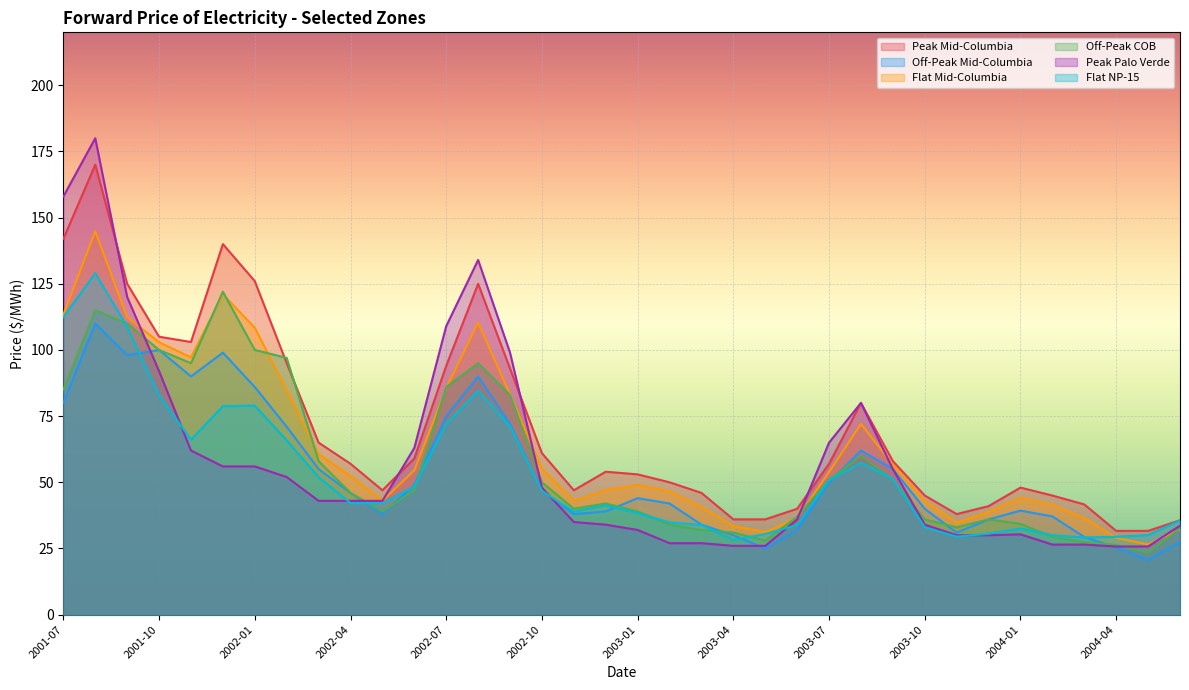

What is the highest value of the Flat NP-15 series?

129.0